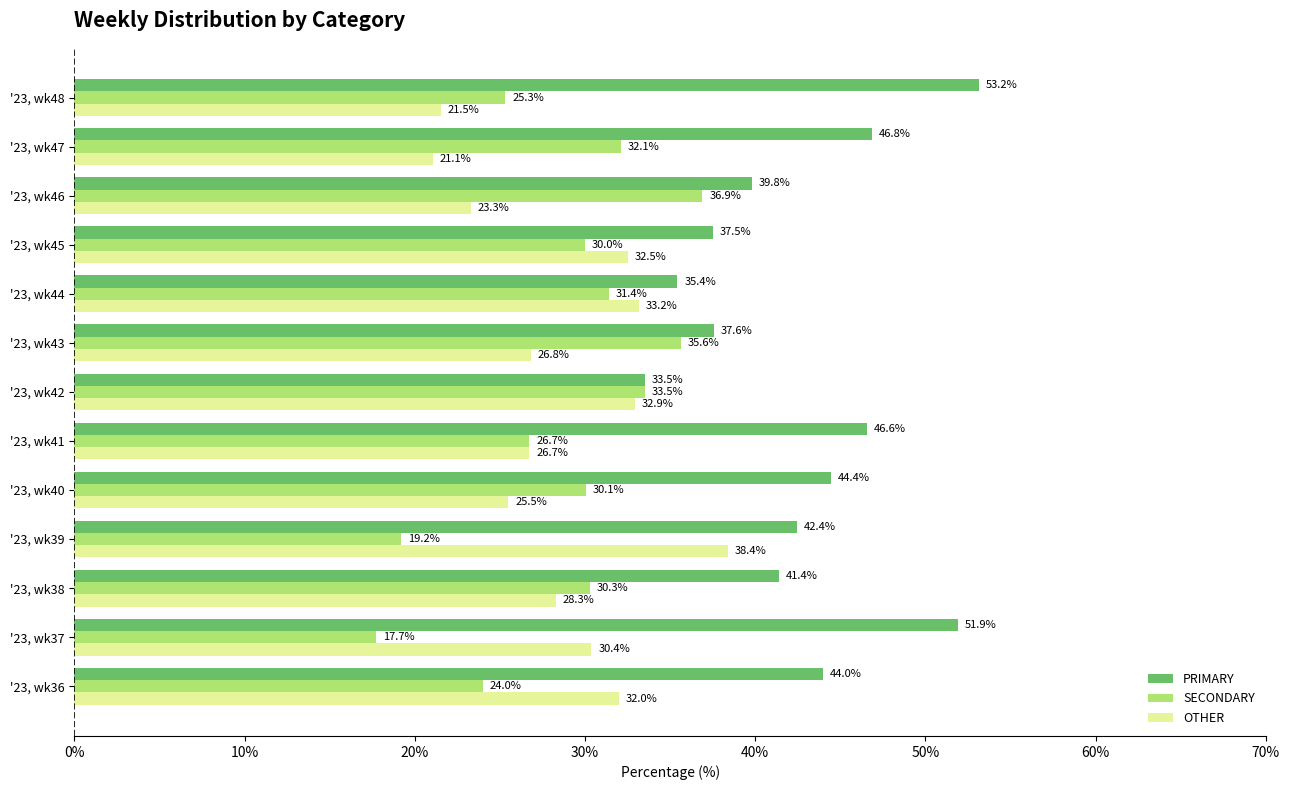

The PRIMARY series shows 55.2 at '23, wk44. True or false?

False